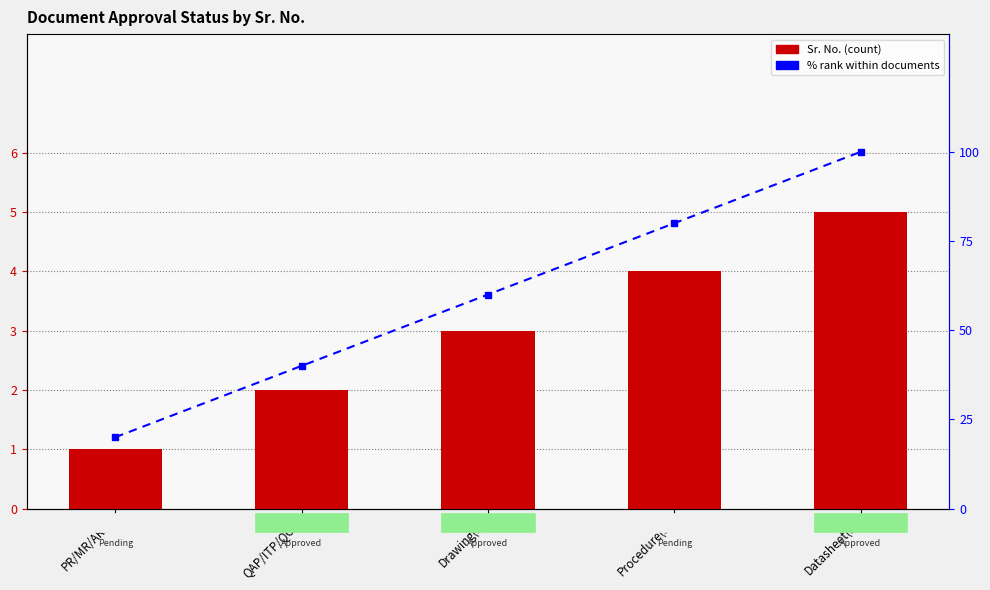

Rank the series by their maximum value, from highest to lowest.

% rank within documents, Sr. No.